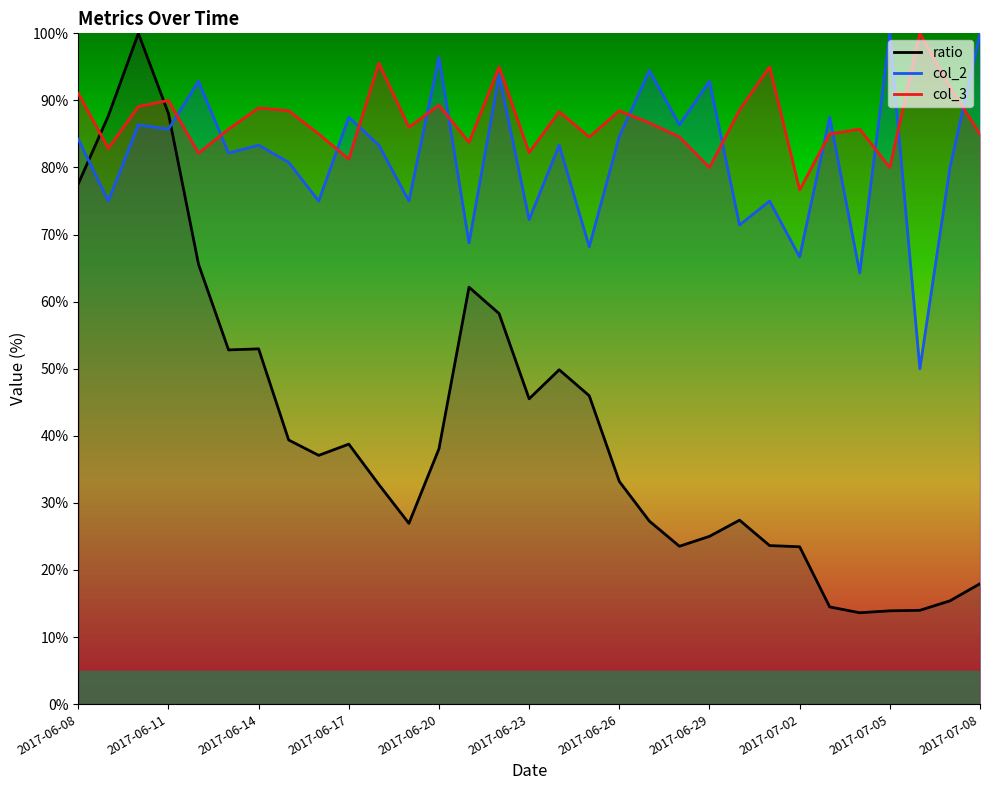

Reading left to right, extract all data points from this chart.

ratio: 2017-06-08=77.6	2017-06-09=87.7	2017-06-10=100.0	2017-06-11=88.0	2017-06-12=65.6	2017-06-13=52.8	2017-06-14=53.0	2017-06-15=39.4	2017-06-16=37.1	2017-06-17=38.8	2017-06-18=32.7	2017-06-19=27.0	2017-06-20=38.1	2017-06-21=62.2	2017-06-22=58.2	2017-06-23=45.5	2017-06-24=49.8	2017-06-25=46.0	2017-06-26=33.2	2017-06-27=27.3	2017-06-28=23.5	2017-06-29=25.0	2017-06-30=27.4	2017-07-01=23.6	2017-07-02=23.5	2017-07-03=14.5	2017-07-04=13.6	2017-07-05=13.9	2017-07-06=14.0	2017-07-07=15.4	2017-07-08=18.0
col_2: 2017-06-08=84.2	2017-06-09=75.0	2017-06-10=86.4	2017-06-11=85.7	2017-06-12=92.9	2017-06-13=82.1	2017-06-14=83.3	2017-06-15=80.8	2017-06-16=75.0	2017-06-17=87.5	2017-06-18=83.3	2017-06-19=75.0	2017-06-20=96.4	2017-06-21=68.8	2017-06-22=93.8	2017-06-23=72.2	2017-06-24=83.3	2017-06-25=68.2	2017-06-26=84.6	2017-06-27=94.4	2017-06-28=86.4	2017-06-29=92.9	2017-06-30=71.4	2017-07-01=75.0	2017-07-02=66.7	2017-07-03=87.5	2017-07-04=64.3	2017-07-05=100.0	2017-07-06=50.0	2017-07-07=80.0	2017-07-08=100.0
col_3: 2017-06-08=91.1	2017-06-09=82.9	2017-06-10=89.1	2017-06-11=90.0	2017-06-12=82.1	2017-06-13=85.7	2017-06-14=88.9	2017-06-15=88.5	2017-06-16=85.0	2017-06-17=81.2	2017-06-18=95.6	2017-06-19=86.0	2017-06-20=89.3	2017-06-21=83.8	2017-06-22=95.0	2017-06-23=82.2	2017-06-24=88.3	2017-06-25=84.5	2017-06-26=88.5	2017-06-27=86.7	2017-06-28=84.5	2017-06-29=80.0	2017-06-30=88.6	2017-07-01=95.0	2017-07-02=76.7	2017-07-03=85.0	2017-07-04=85.7	2017-07-05=80.0	2017-07-06=100.0	2017-07-07=92.0	2017-07-08=85.0